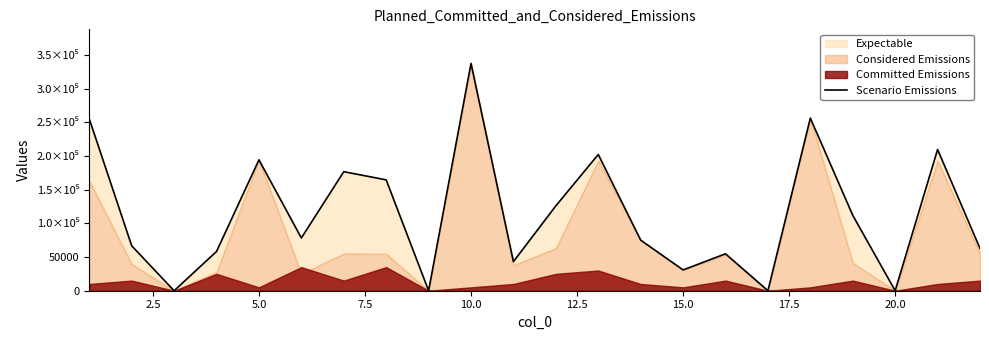

What is the maximum value shown in the chart?

337255.0